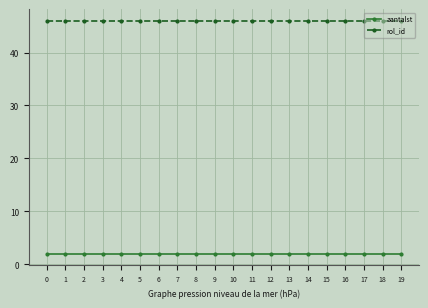

Does the chart display data point markers on the line(s)?

Yes